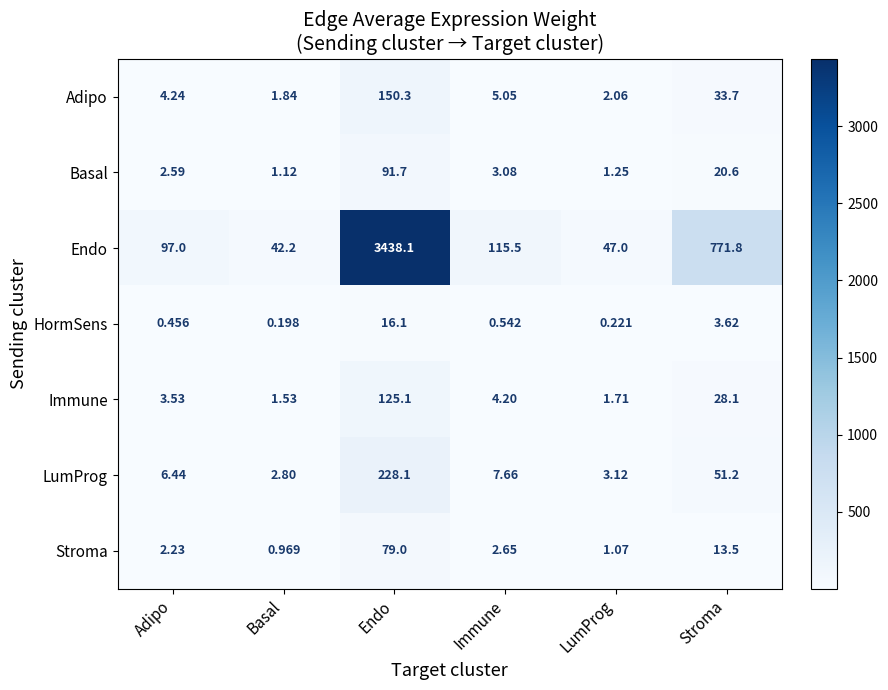

Is the value of Adipo at Endo greater than the value of HormSens at Endo?

Yes